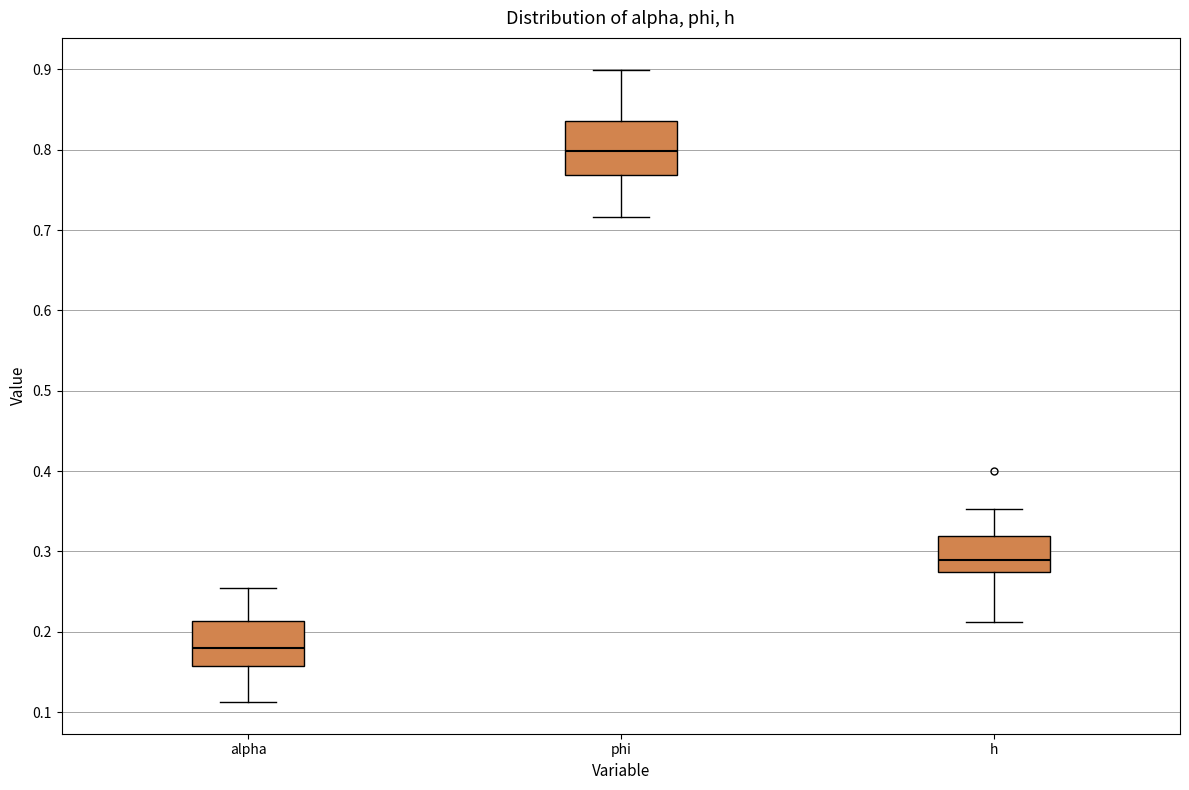

Which box has the lowest median line?

alpha